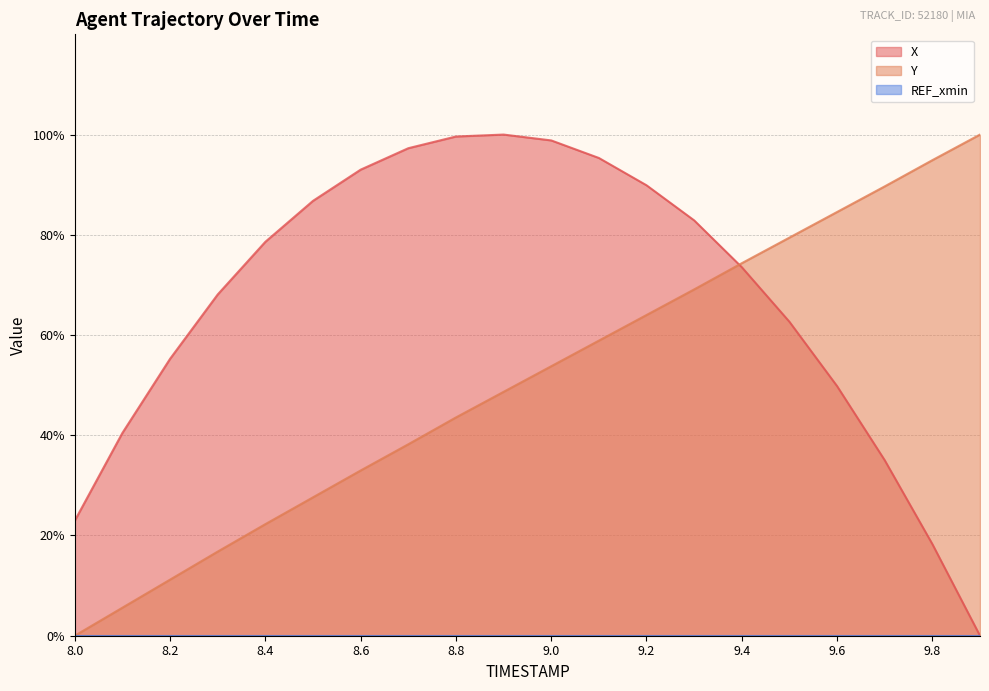

What is the difference between the X values at 8.5 and 8.8?

12.8